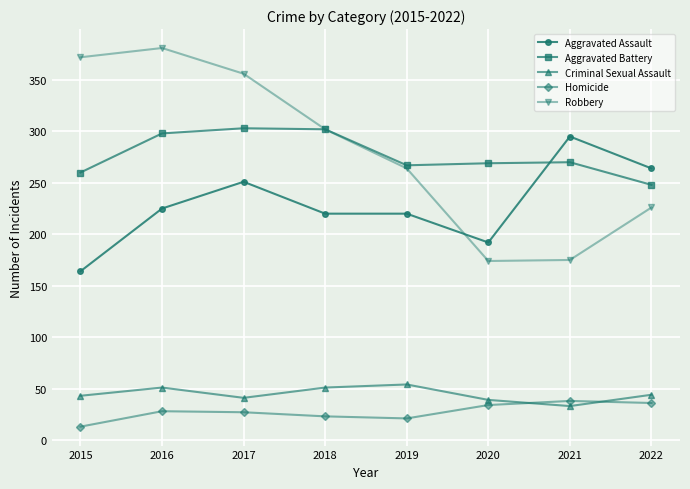

Is it true that Robbery equals 60 at 2021?

False